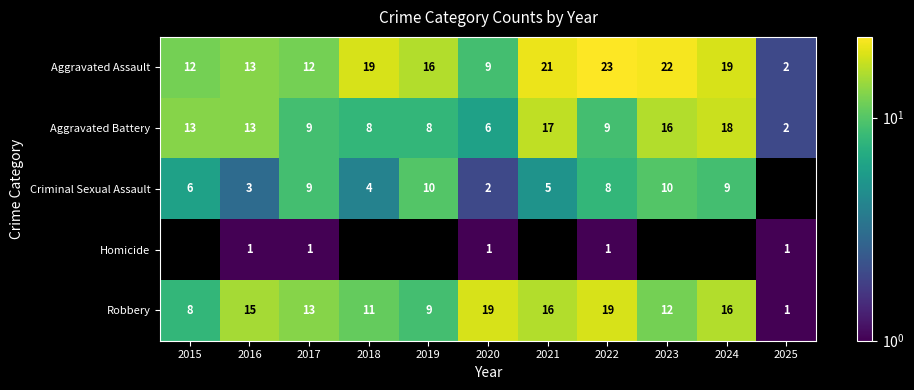

What is the total value across all series at 2017?

44